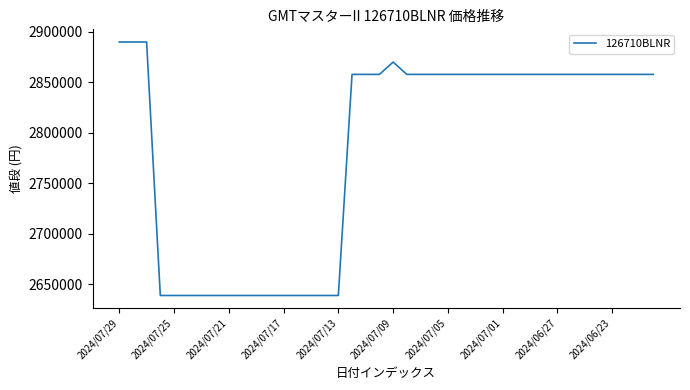

What is the difference between the maximum and minimum values?

250850